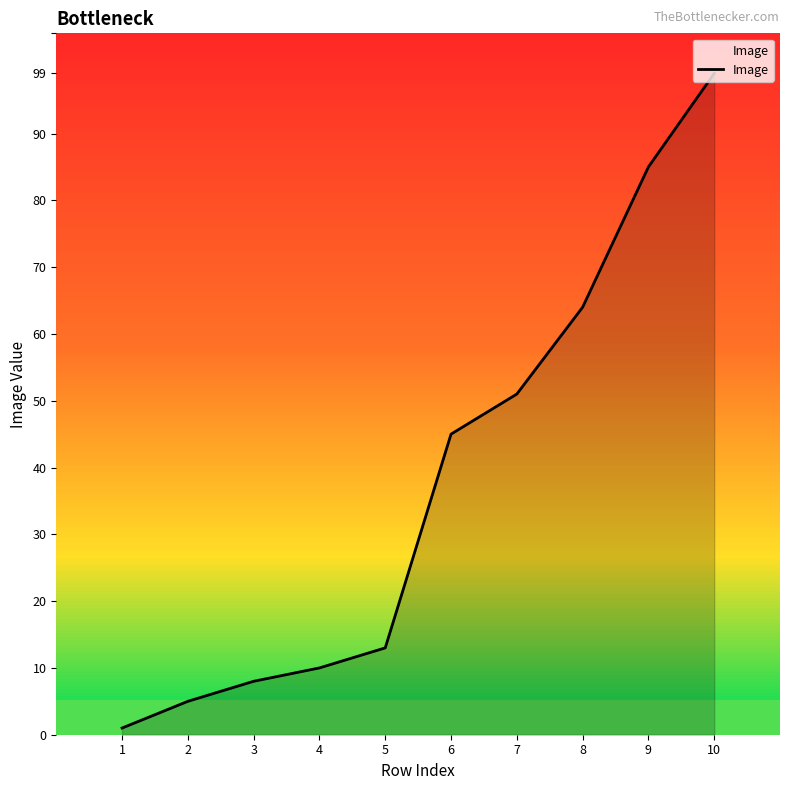

What is the average value?

38